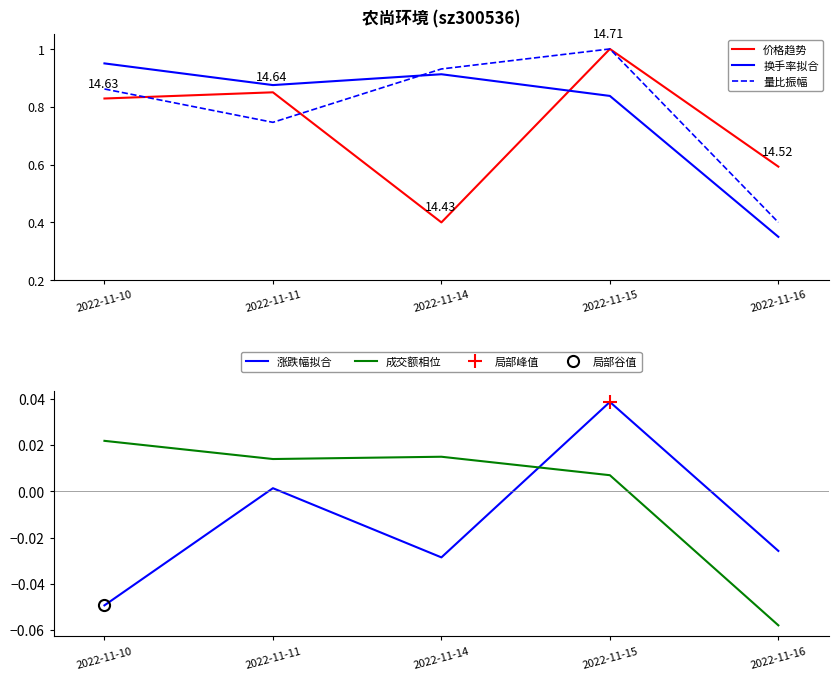

How many distinct data groups are displayed?

5